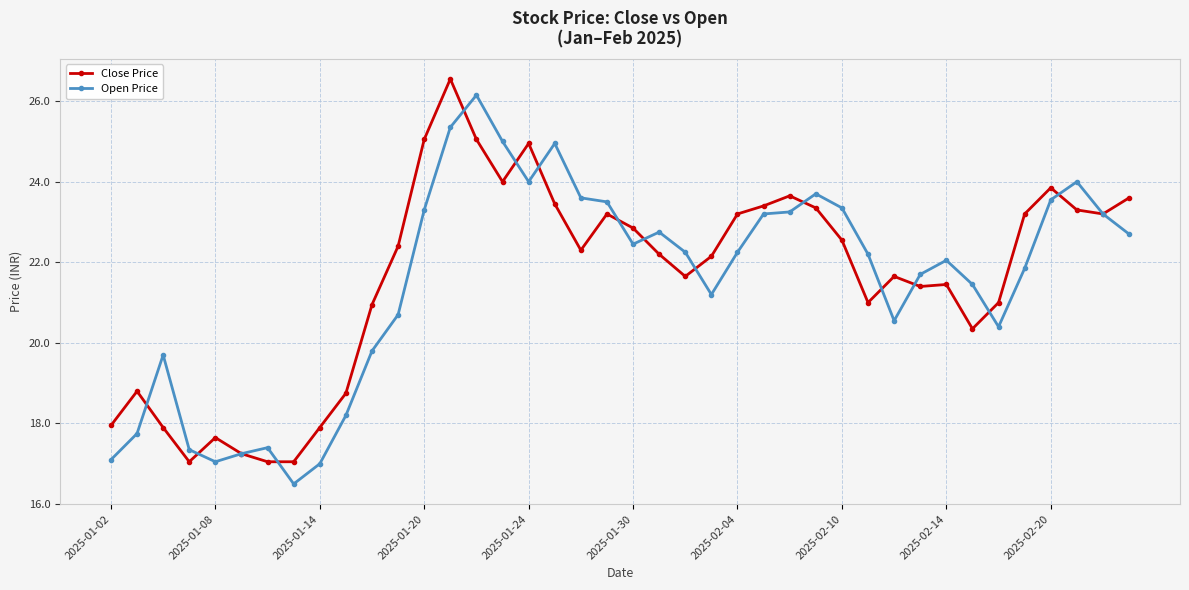

What is the value of the Close Price point at the 32nd from the left?

21.4